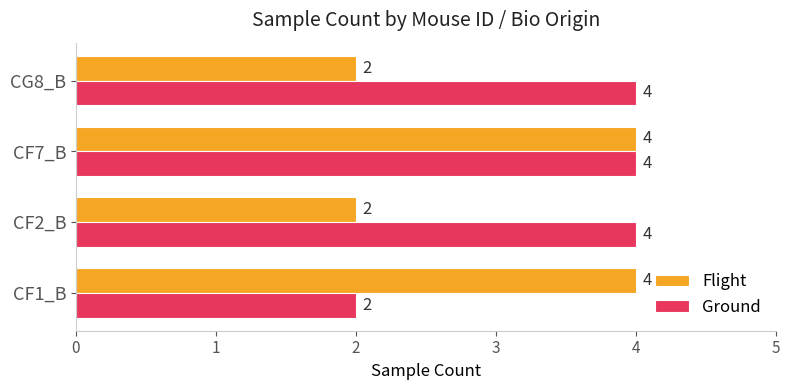

What is the highest value of the Ground series?

4